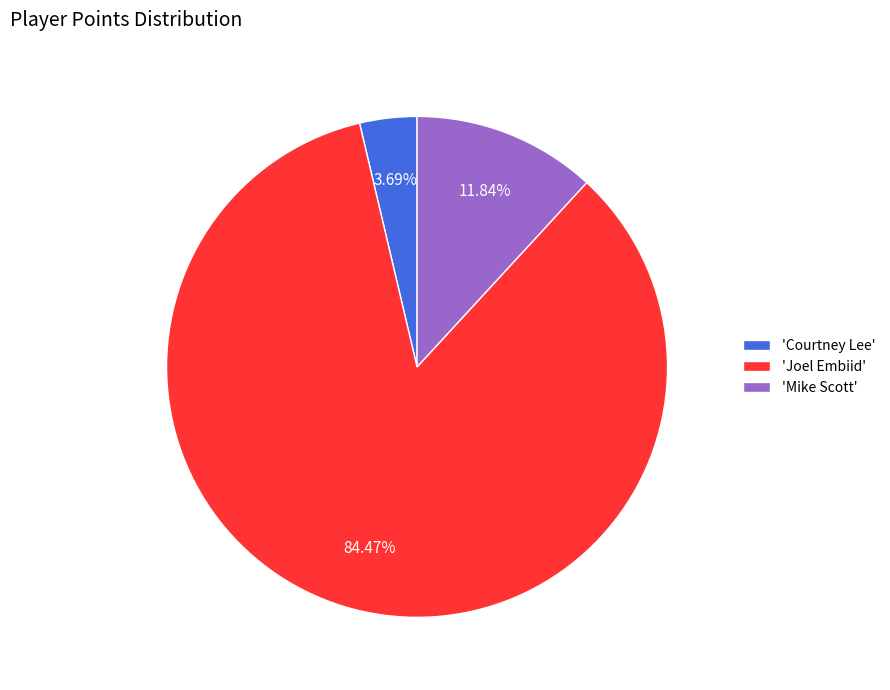

Rank the categories by value from lowest to highest.

'Courtney Lee', 'Mike Scott', 'Joel Embiid'